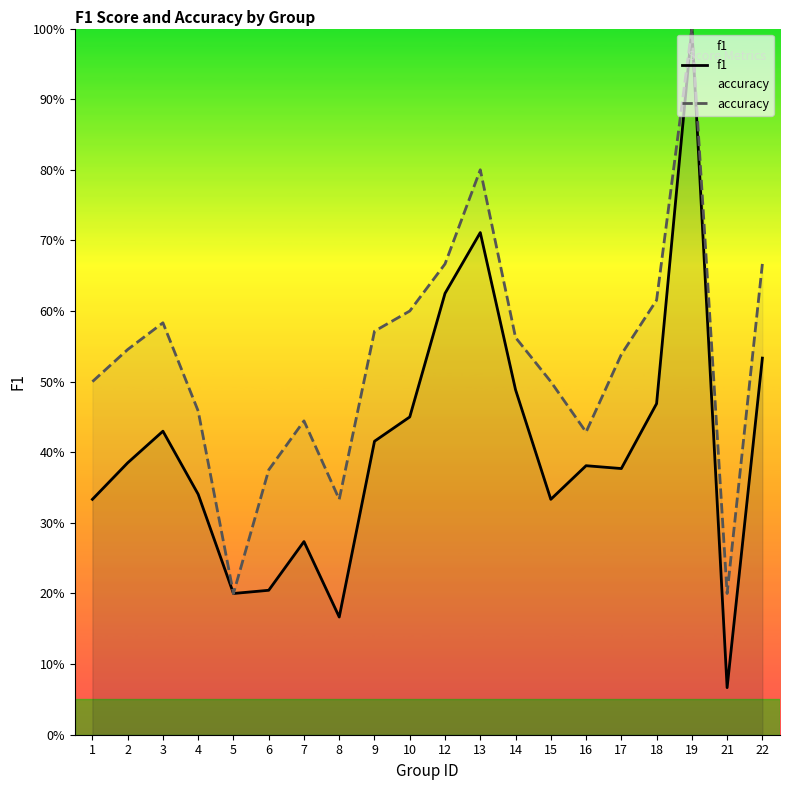

Is this an area chart (filled region under the line)?

No